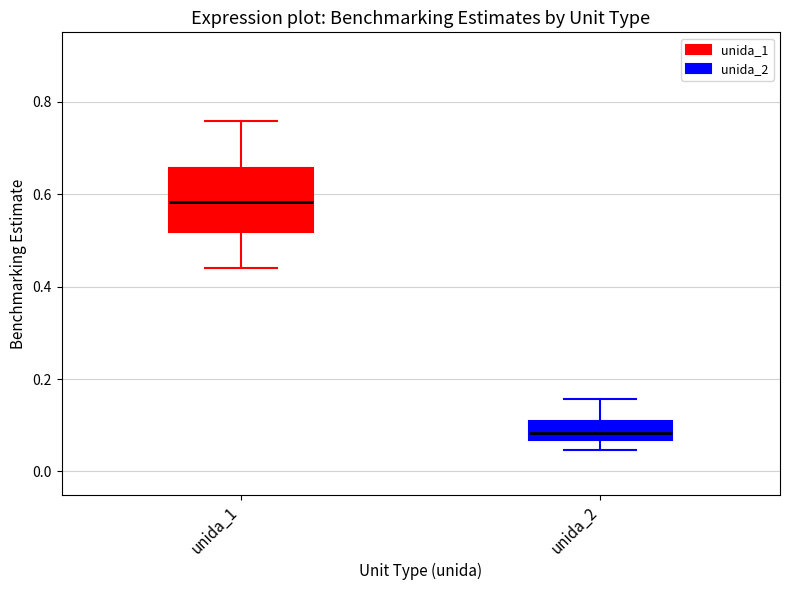

Which box is the tallest, from its lower edge to its upper edge?

unida_1